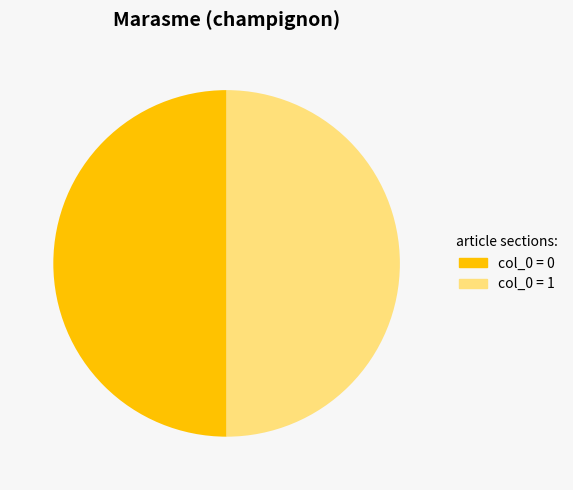

Count the number of slices in the pie.

2